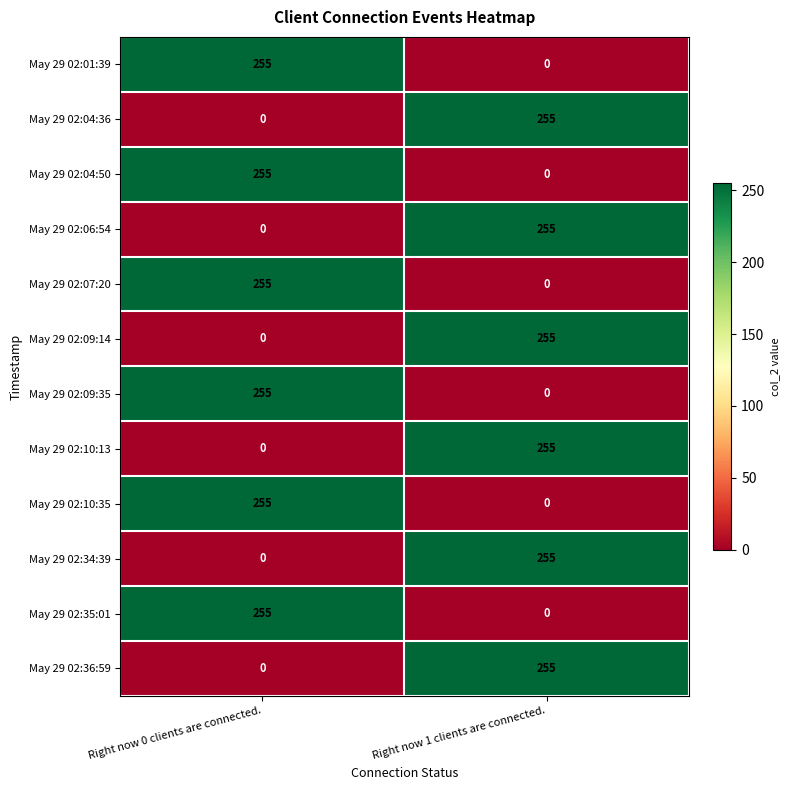

Reading left to right, transcribe all the data shown in this chart.

May 29 02:01:39: Right now 0 clients are connected.=255	Right now 1 clients are connected.=0
May 29 02:04:36: Right now 0 clients are connected.=0	Right now 1 clients are connected.=255
May 29 02:04:50: Right now 0 clients are connected.=255	Right now 1 clients are connected.=0
May 29 02:06:54: Right now 0 clients are connected.=0	Right now 1 clients are connected.=255
May 29 02:07:20: Right now 0 clients are connected.=255	Right now 1 clients are connected.=0
May 29 02:09:14: Right now 0 clients are connected.=0	Right now 1 clients are connected.=255
May 29 02:09:35: Right now 0 clients are connected.=255	Right now 1 clients are connected.=0
May 29 02:10:13: Right now 0 clients are connected.=0	Right now 1 clients are connected.=255
May 29 02:10:35: Right now 0 clients are connected.=255	Right now 1 clients are connected.=0
May 29 02:34:39: Right now 0 clients are connected.=0	Right now 1 clients are connected.=255
May 29 02:35:01: Right now 0 clients are connected.=255	Right now 1 clients are connected.=0
May 29 02:36:59: Right now 0 clients are connected.=0	Right now 1 clients are connected.=255